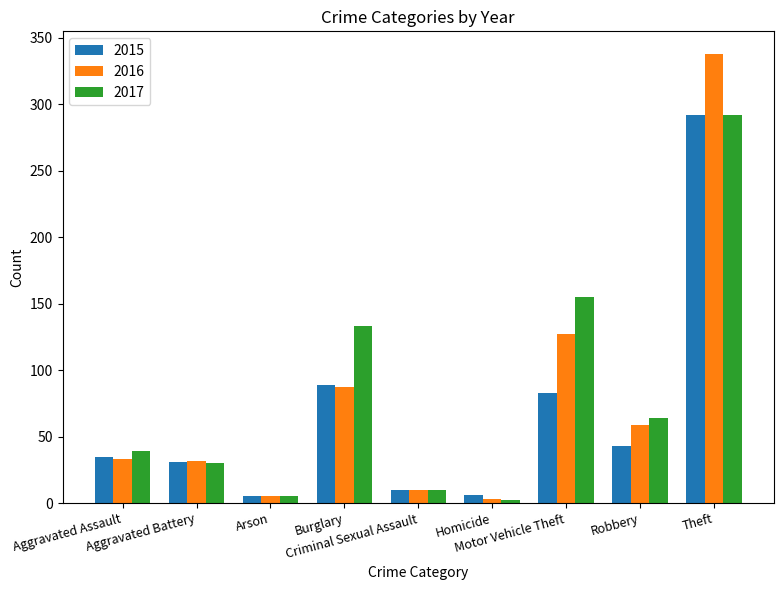

What are all the series names shown in the legend?

2015, 2016, 2017